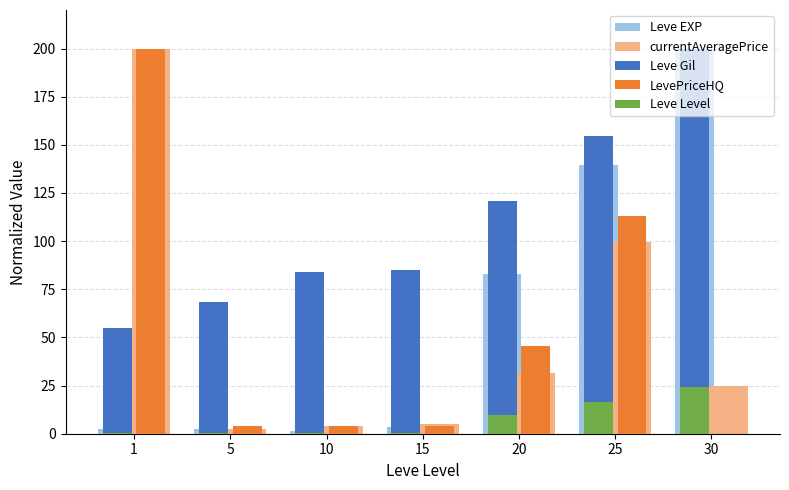

What is the sum of all Leve Gil values?

767.3